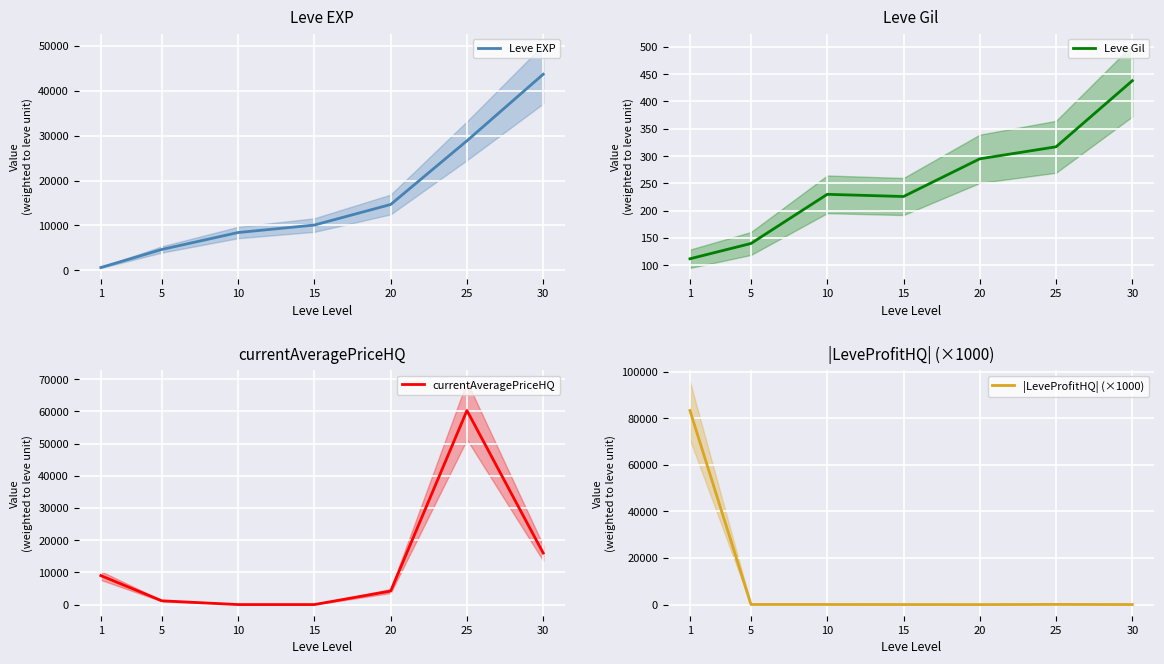

The |LeveProfitHQ| (×1000) series shows 50.3 at 5. True or false?

True